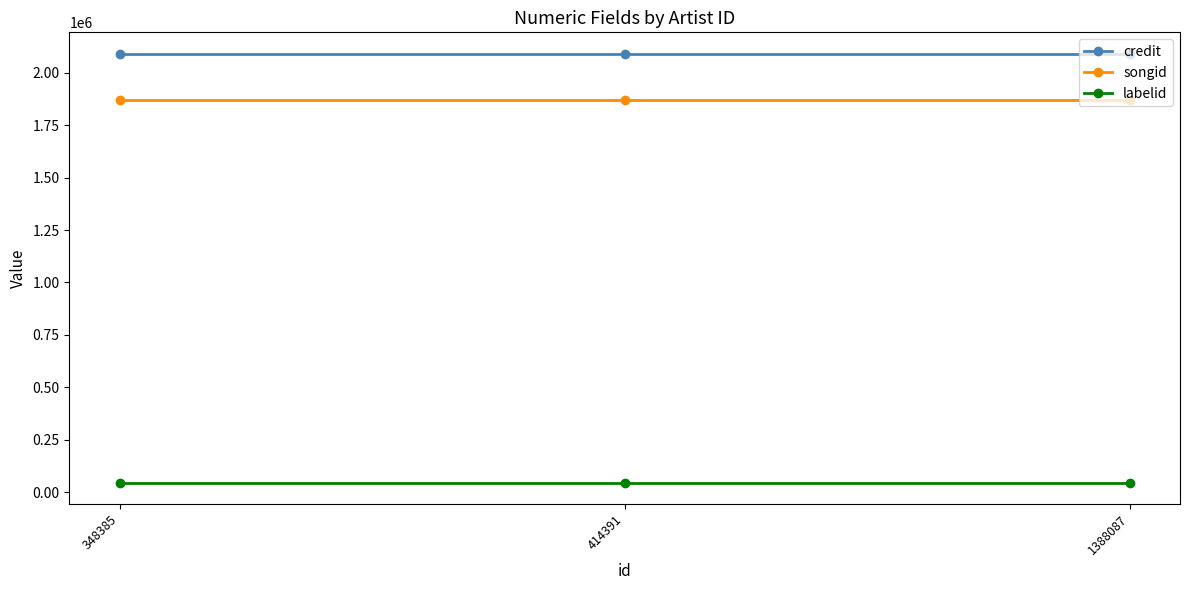

What is the difference between the highest and lowest values at 348385?

2044066